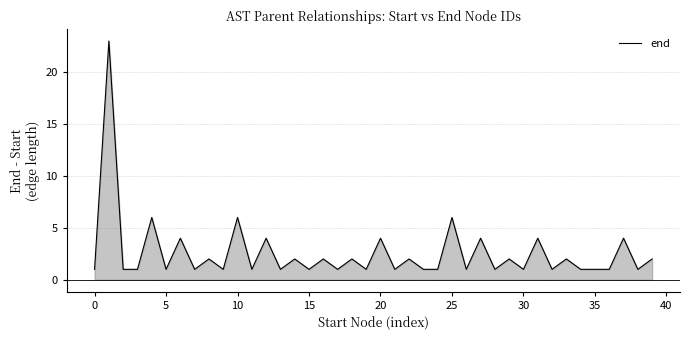

What is the difference between the maximum and minimum values?

22